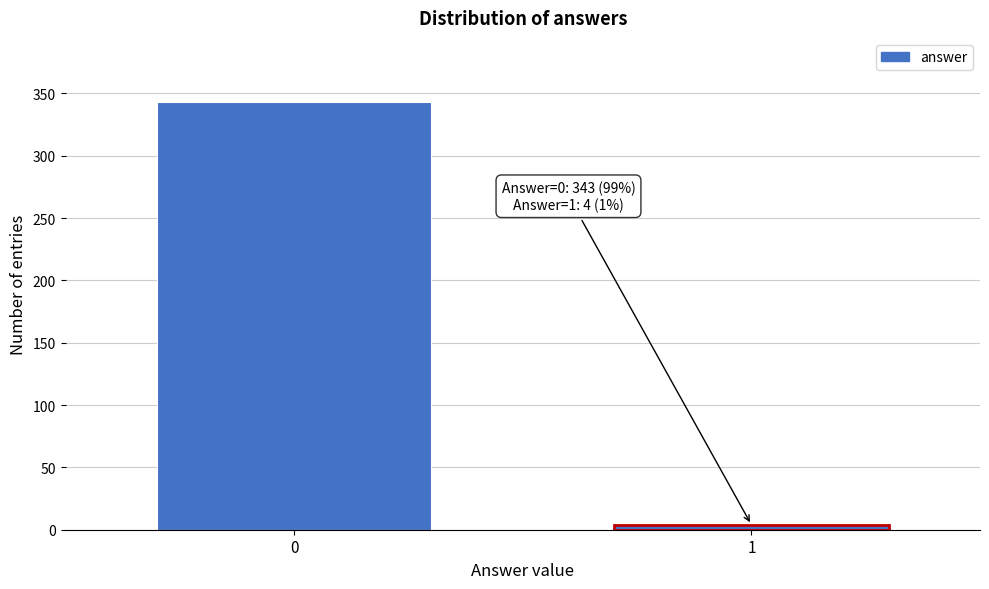

Reading left to right, transcribe all the data shown in this chart.

343	4